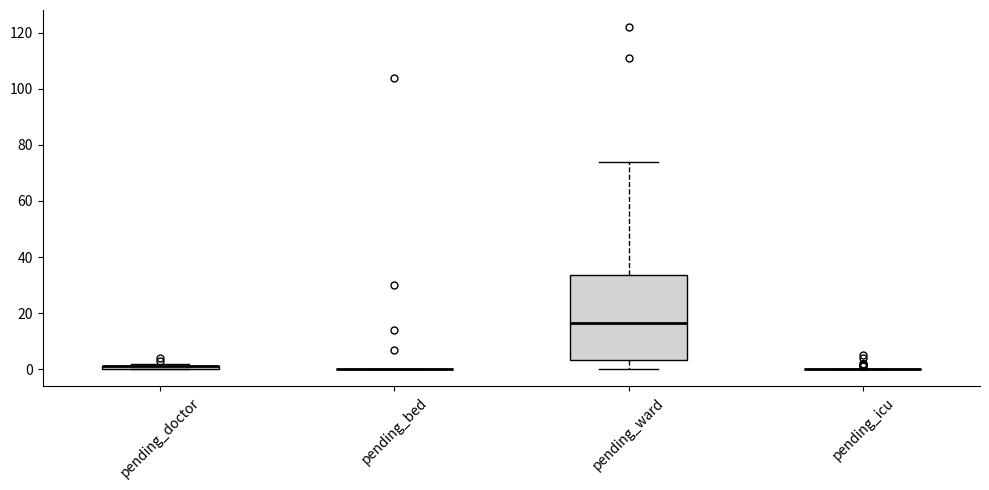

Comparing the boxes themselves (not the whiskers), which one is the tallest?

pending_ward